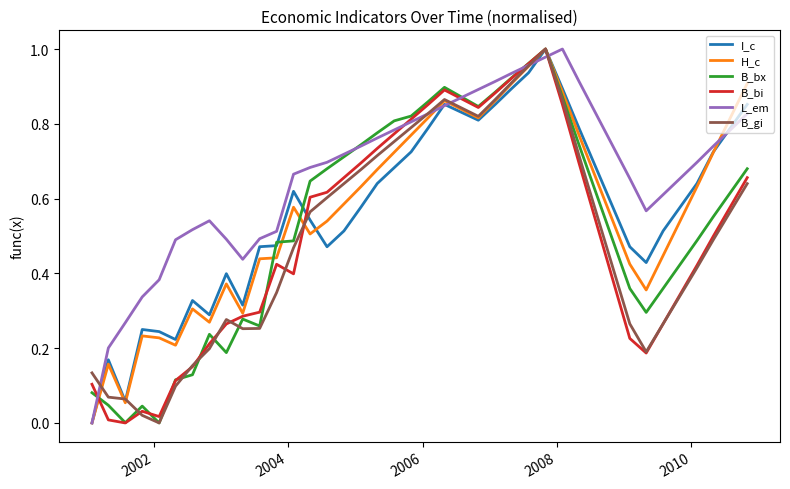

How many lines are shown in the chart?

6